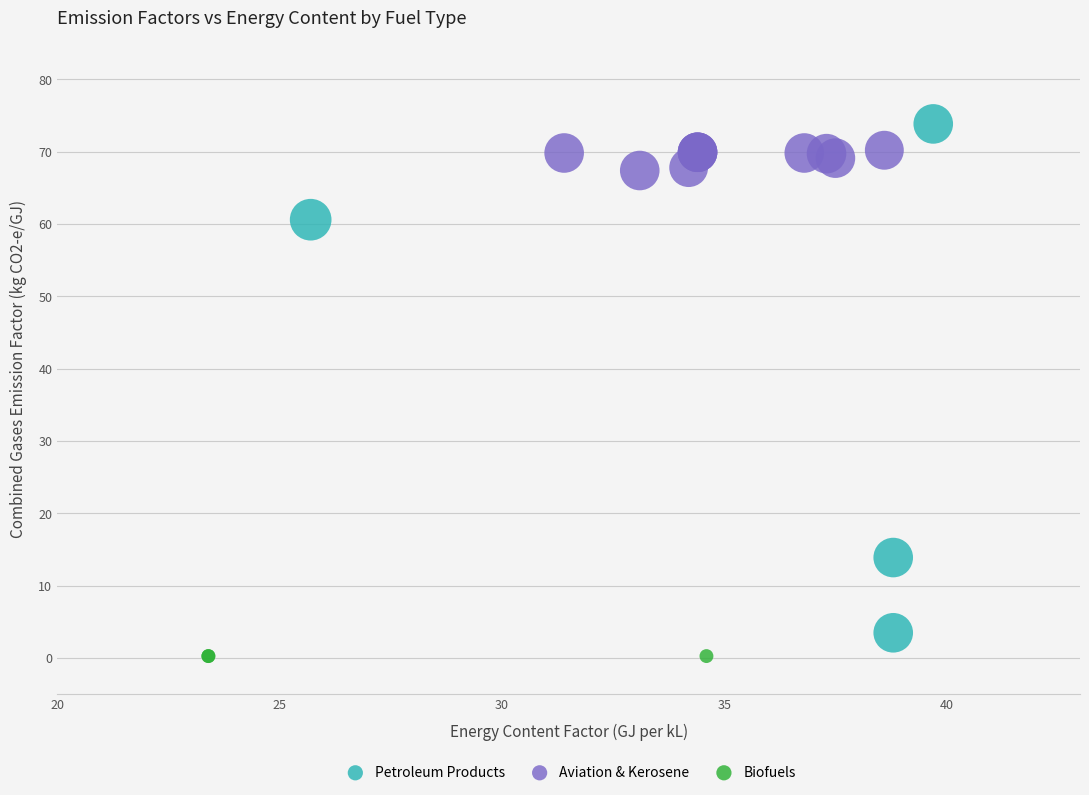

What are all the series names shown in the legend?

Petroleum Products, Aviation & Kerosene, Biofuels